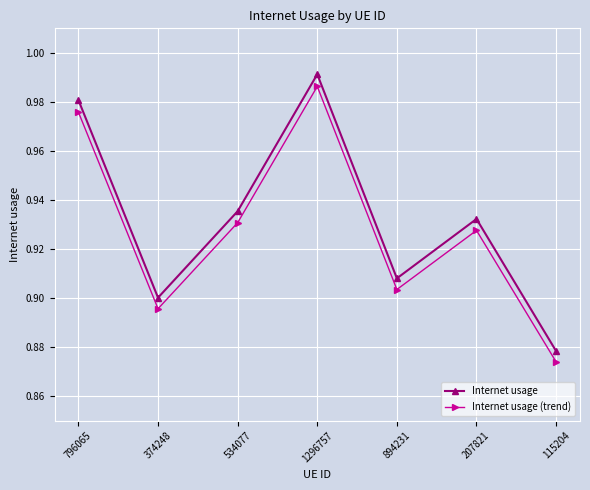

At 374248, list the series in order from largest to smallest.

Internet usage, Internet usage (trend)